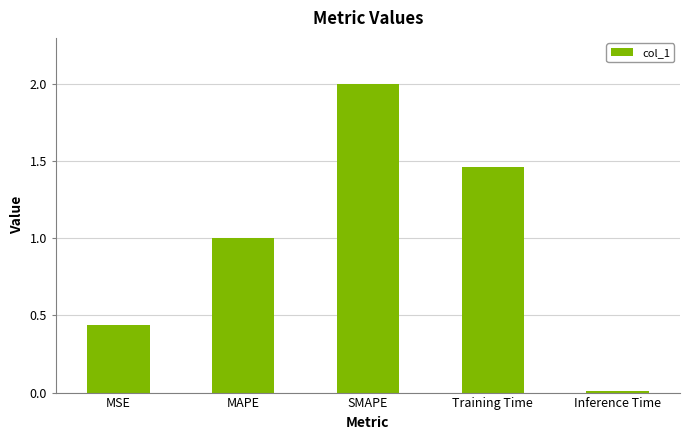

Which label corresponds to the smallest value in the chart?

Inference Time